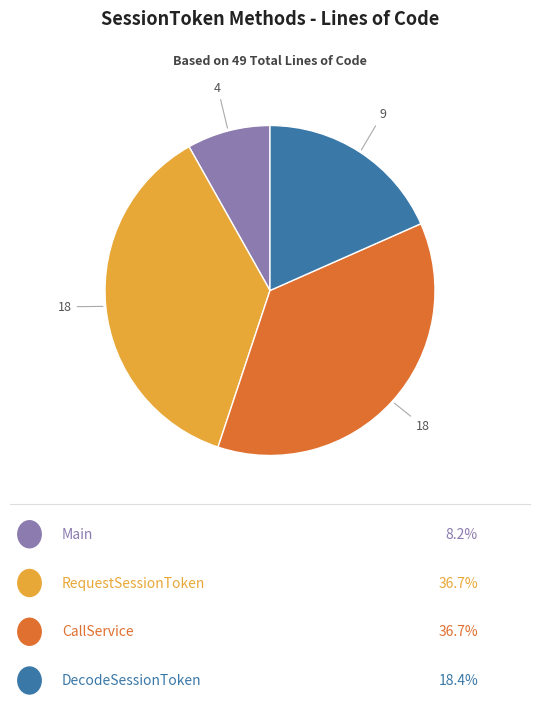

Is there any slice that represents more than half of the pie?

No